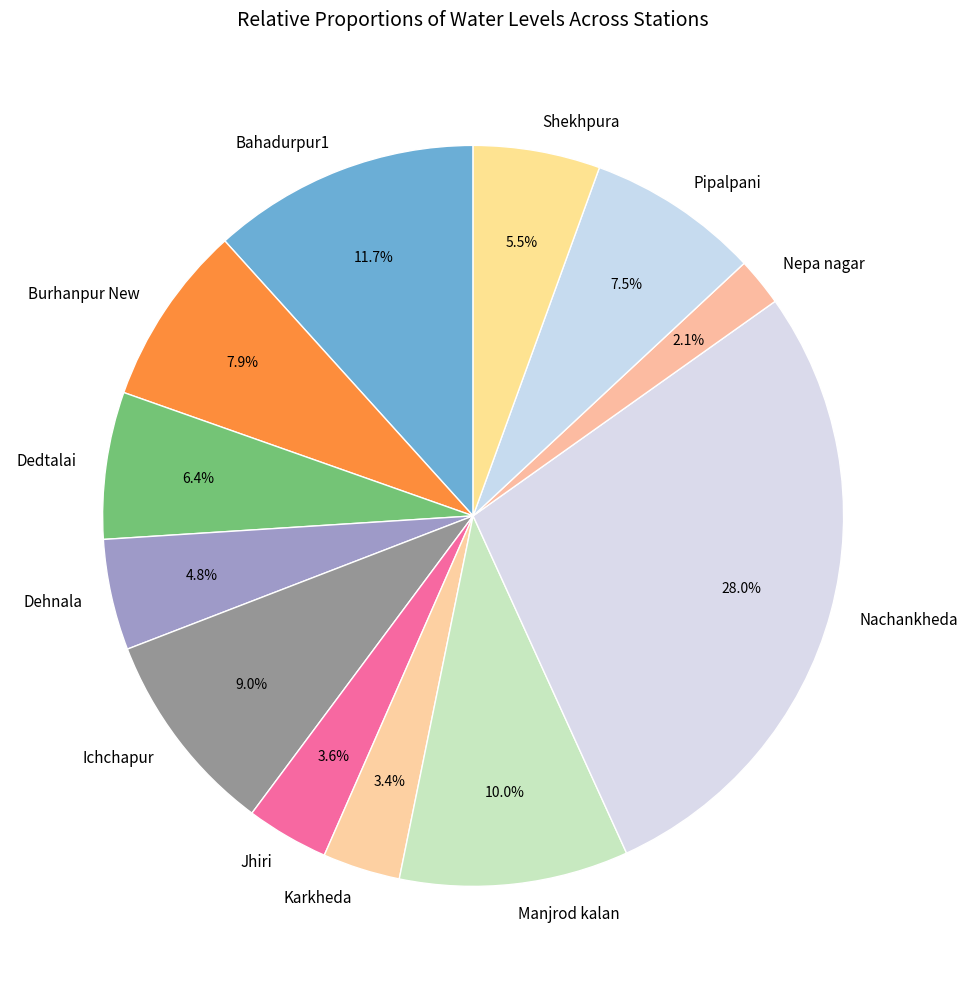

To the nearest percent, what portion does Burhanpur New represent?

8%